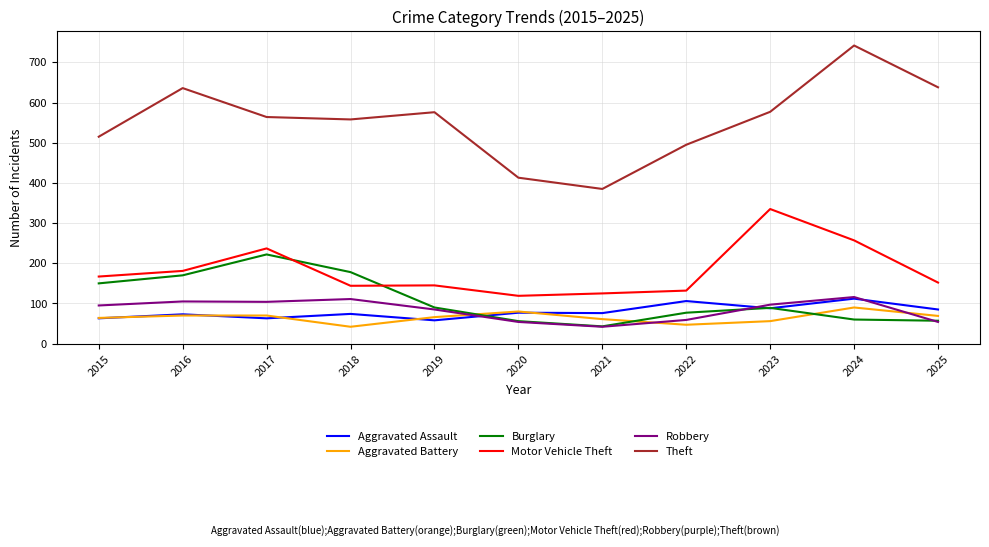

At which category is the sum across all series the highest?

2024